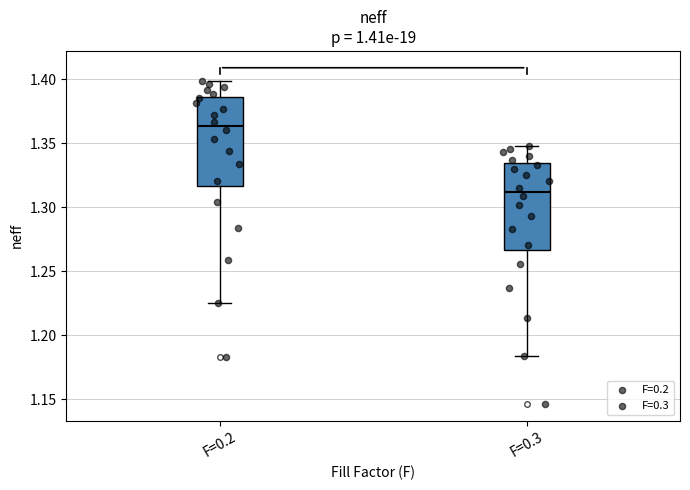

Reading left to right, read every box against the y-axis: the position of its median line, the range the box covers, and the ends of its whiskers. The values are not printed on the chart, so give them approximately, as read against the axis.

F=0.2: median 1.365, box 1.315 to 1.385, whiskers 1.225 to 1.400
F=0.3: median 1.310, box 1.265 to 1.335, whiskers 1.185 to 1.350